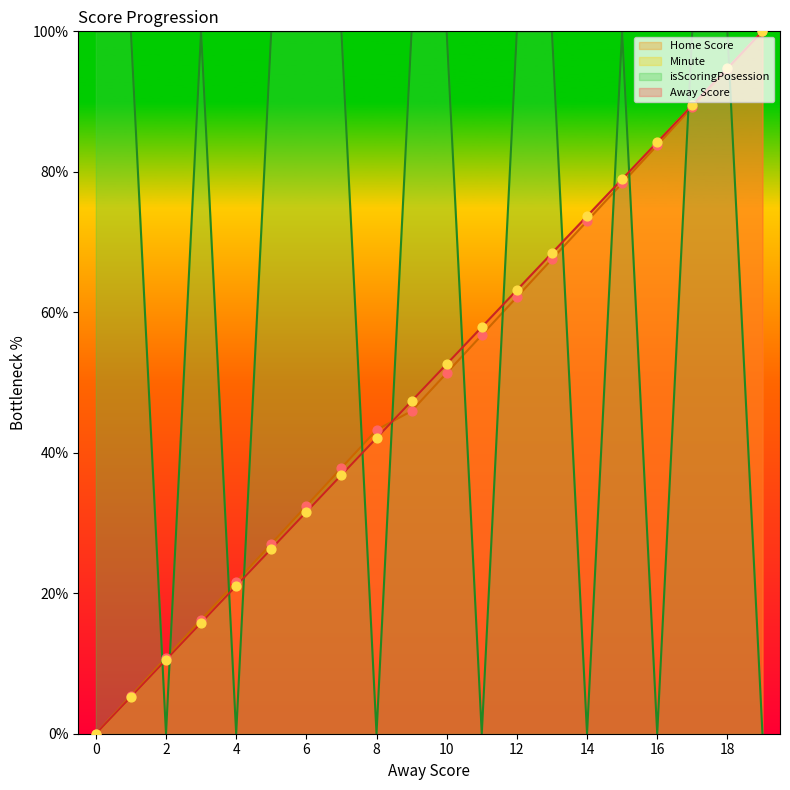

Which series has the largest total across all categories?

isScoringPosession